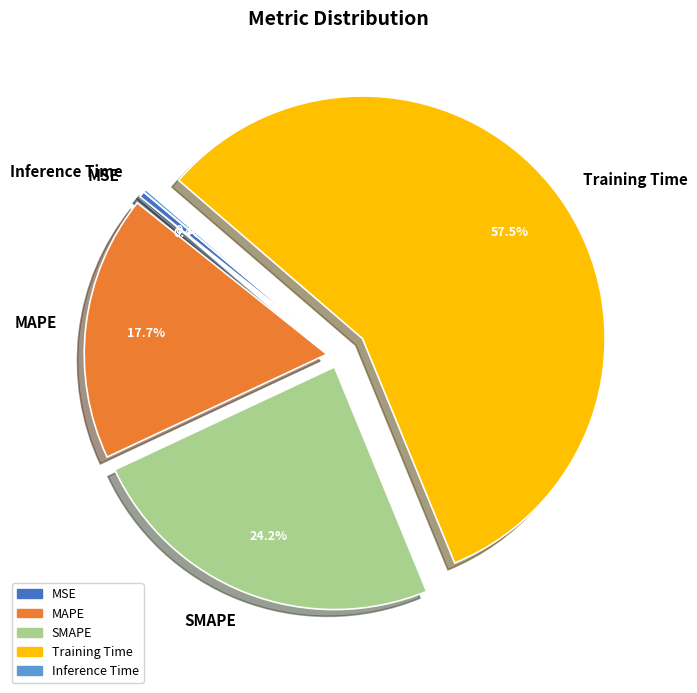

Which category has the biggest portion of the pie?

Training Time